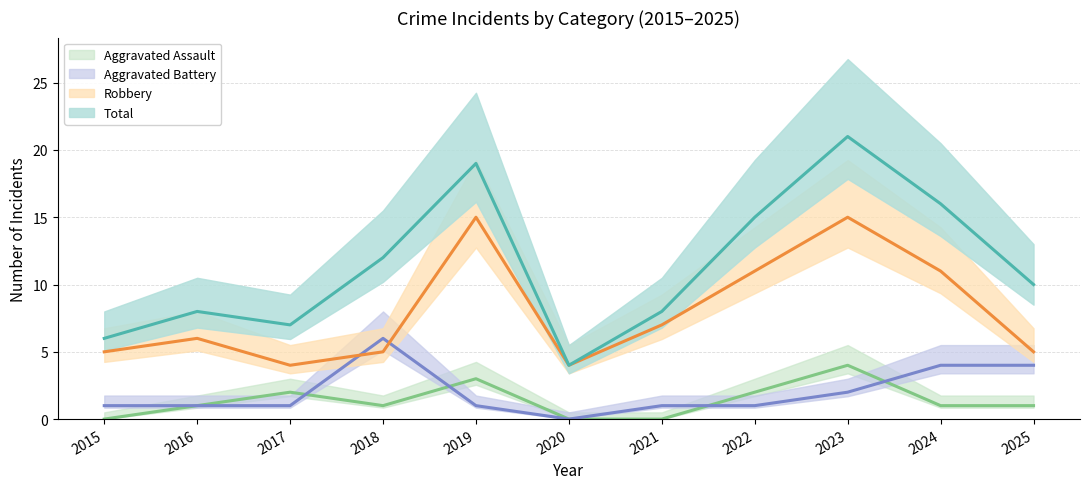

Reading left to right, list all the values displayed in this chart.

Aggravated Assault: 2015=0	2016=1	2017=2	2018=1	2019=3	2020=0	2021=0	2022=2	2023=4	2024=1	2025=1
Aggravated Battery: 2015=1	2016=1	2017=1	2018=6	2019=1	2020=0	2021=1	2022=1	2023=2	2024=4	2025=4
Robbery: 2015=5	2016=6	2017=4	2018=5	2019=15	2020=4	2021=7	2022=11	2023=15	2024=11	2025=5
Total: 2015=6	2016=8	2017=7	2018=12	2019=19	2020=4	2021=8	2022=15	2023=21	2024=16	2025=10